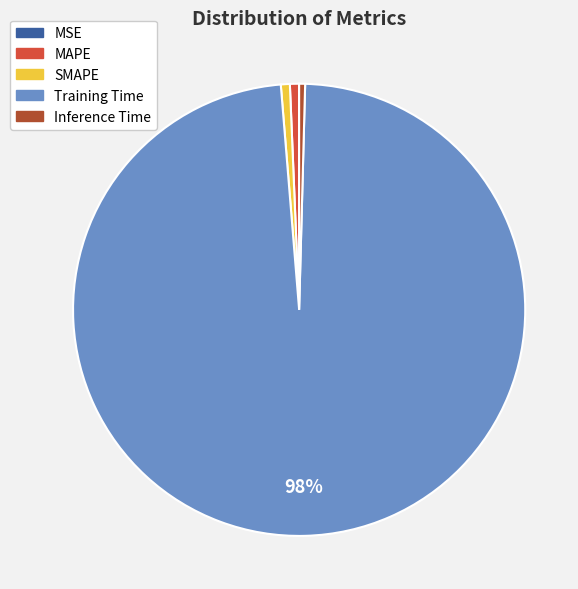

What is the majority slice?

Training Time